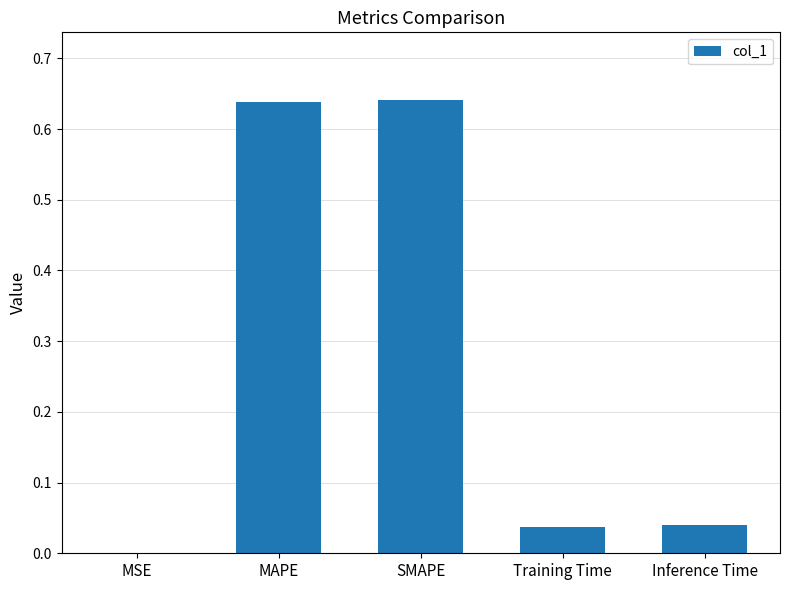

Does the chart contain stacked bars?

No